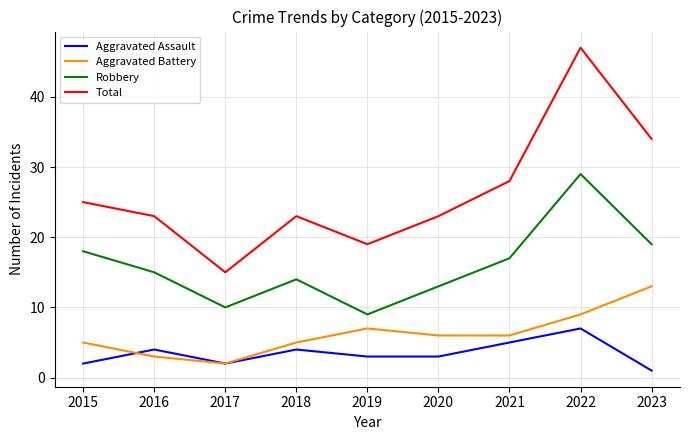

Rank the series at 2015 from highest to lowest value.

Total, Robbery, Aggravated Battery, Aggravated Assault